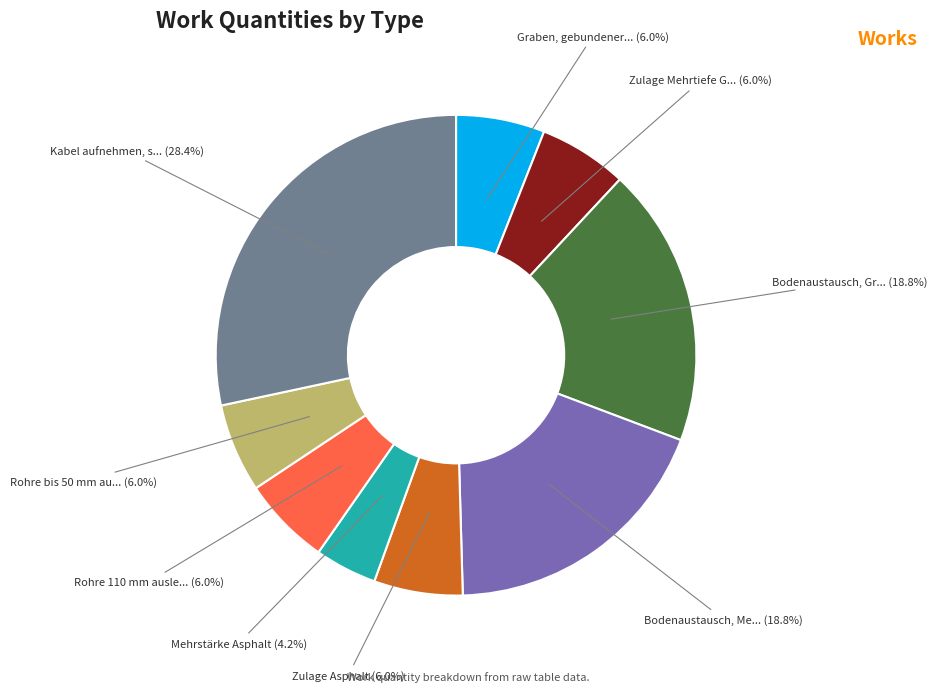

Is there any slice that represents more than half of the pie?

No